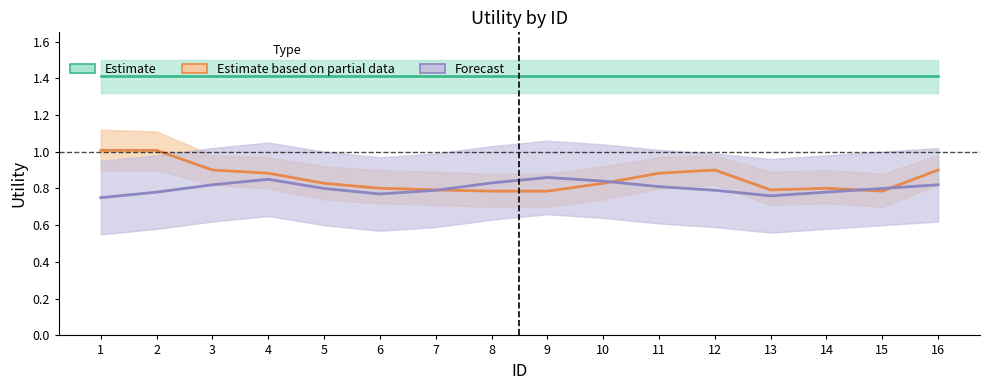

Between 8 and 13, which is larger?

8